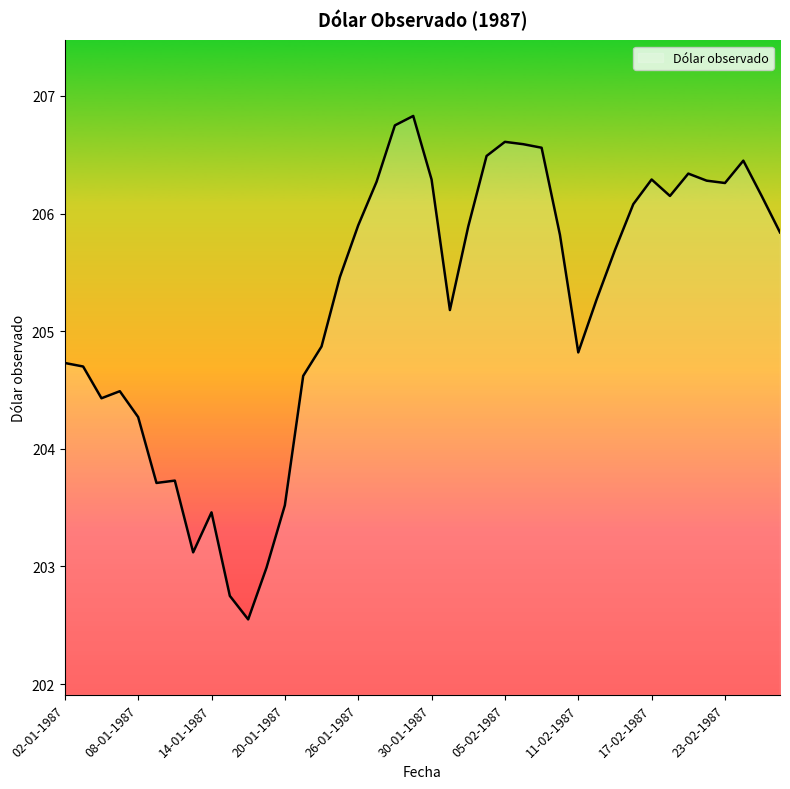

What is the difference between the maximum and minimum values?

4.3